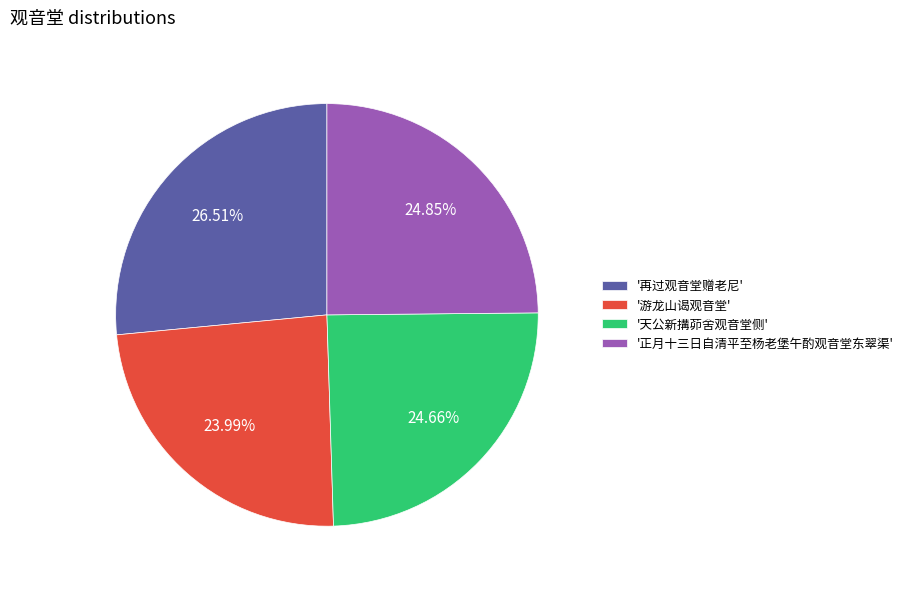

Is '再过观音堂赠老尼' the majority of the pie?

No